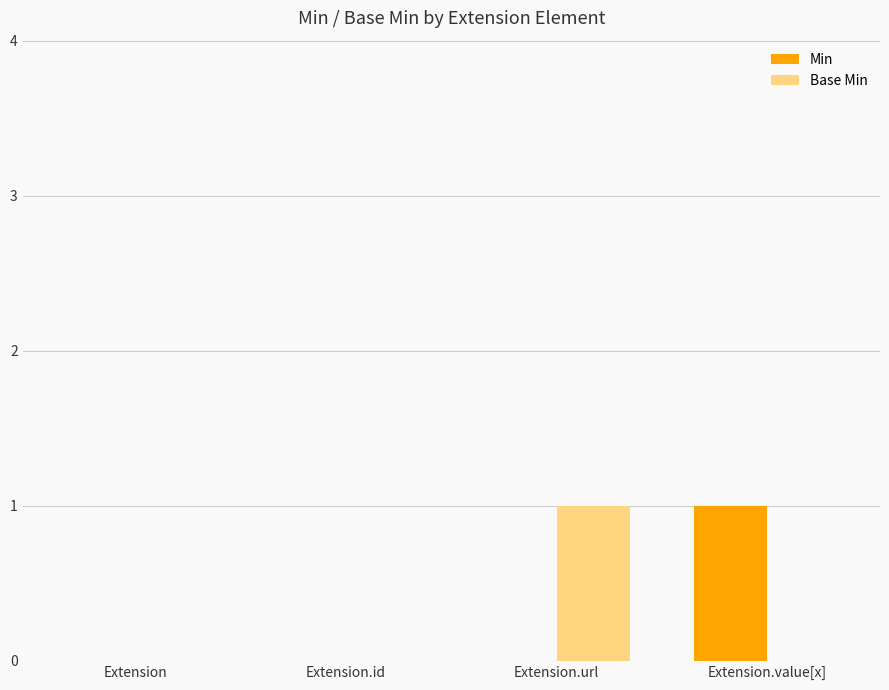

Is the value of Min at Extension greater than the value of Base Min at Extension.url?

No